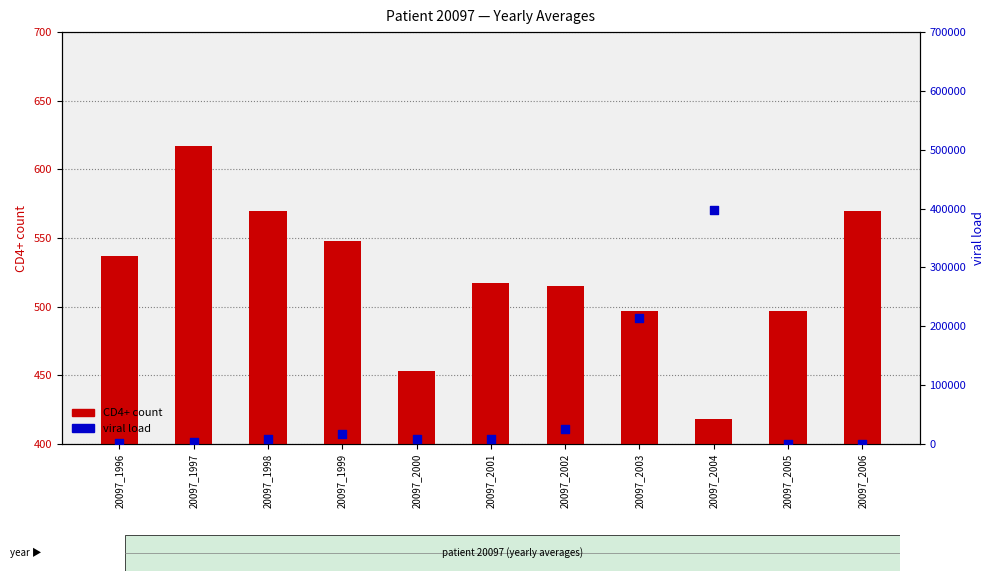

At which category is the sum across all series the highest?

20097_2004